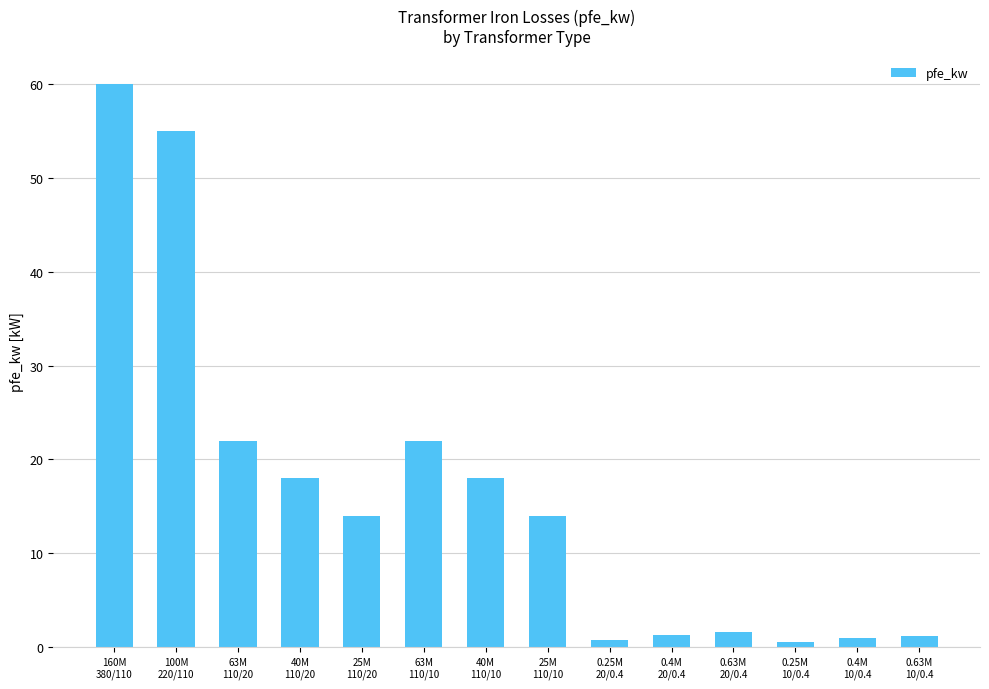

What is the value of the 5th bar from the left?

14.0